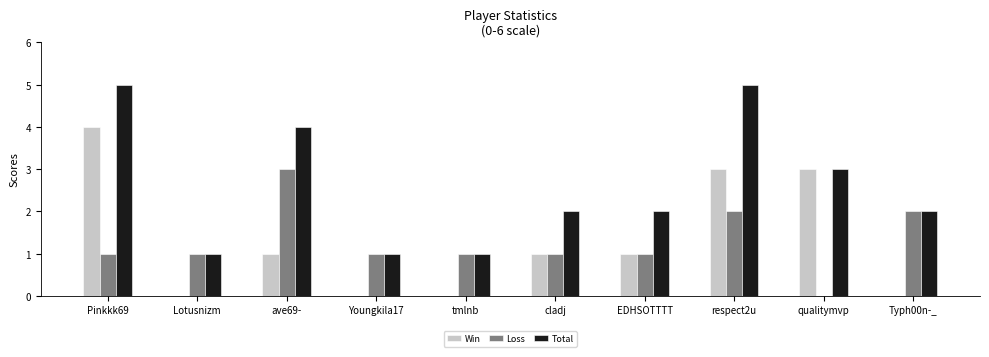

What is the sum of all Loss values?

13